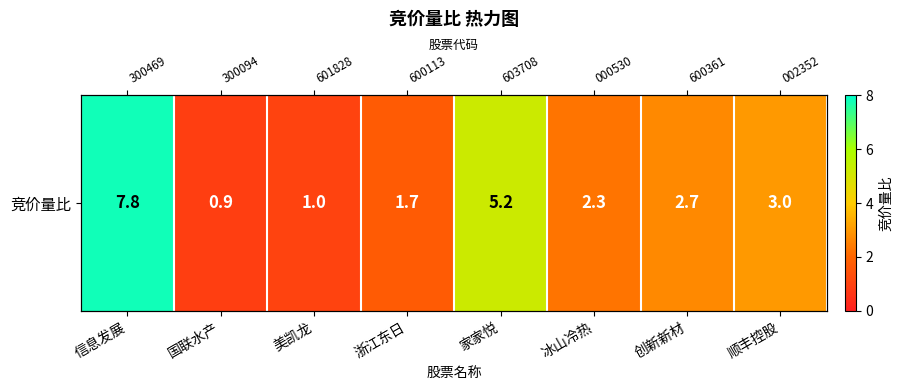

How many data points are above 2?

5